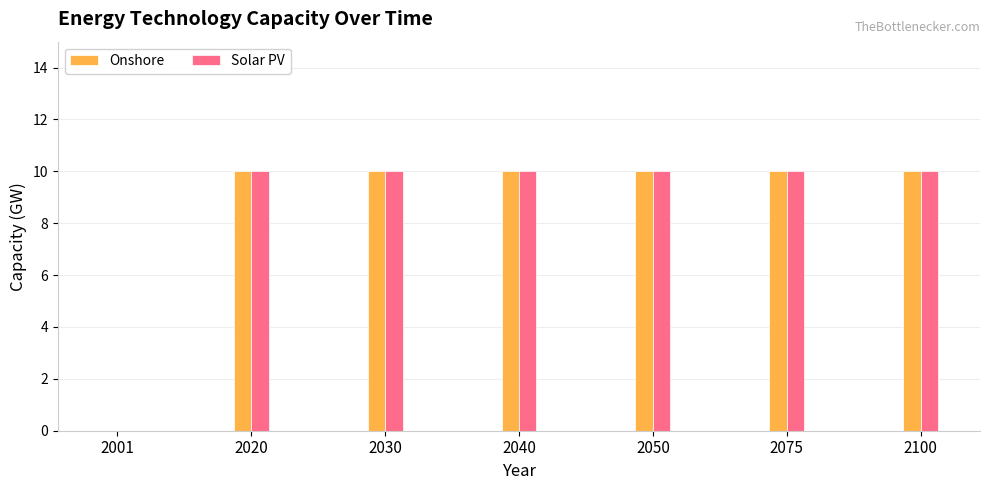

What is the sum of all Onshore values?

60